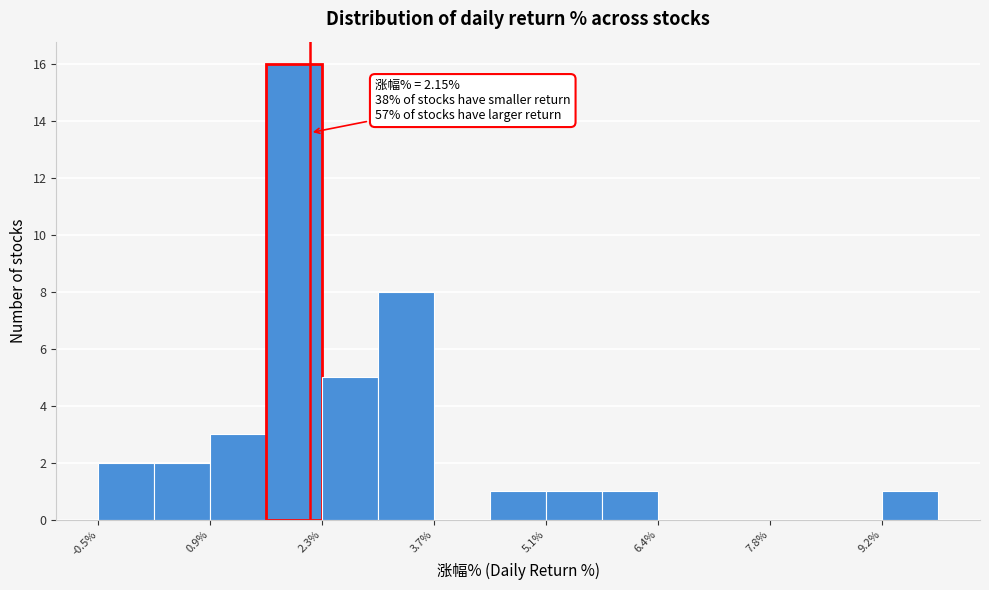

Around what value on the x-axis is the tallest bar? Give the approximate position of its centre, as read against the axis.

2.0